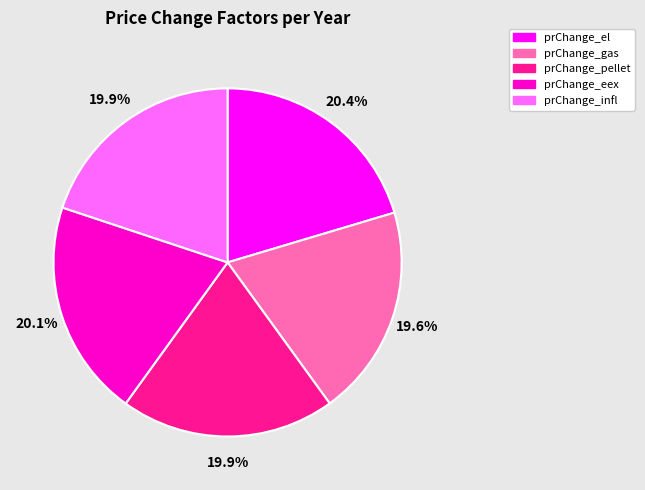

What is the ratio of the value at prChange_gas to the value at prChange_infl?

1.0